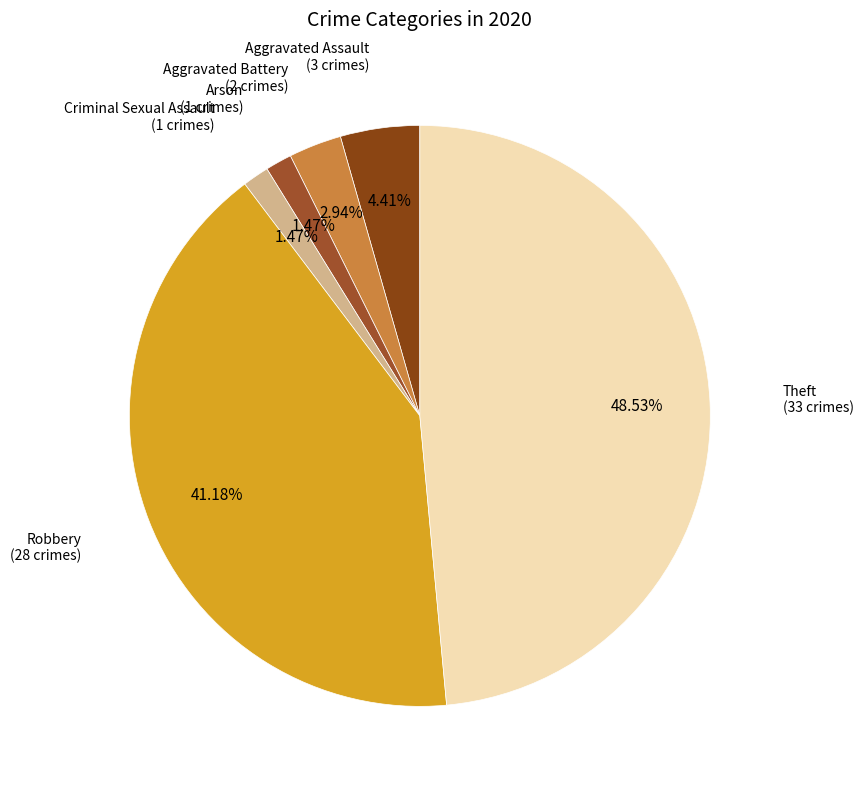

The Robbery slice represents 41% of the pie. True or false?

True